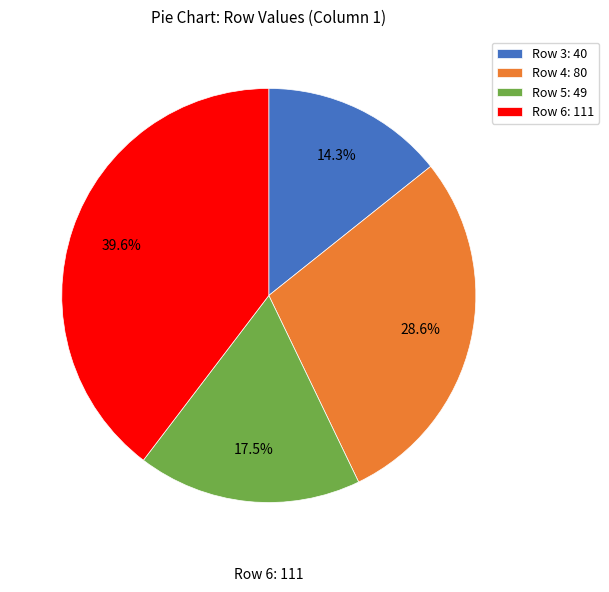

Combined, do Row 3: 40 and Row 4: 80 account for over 50%?

No